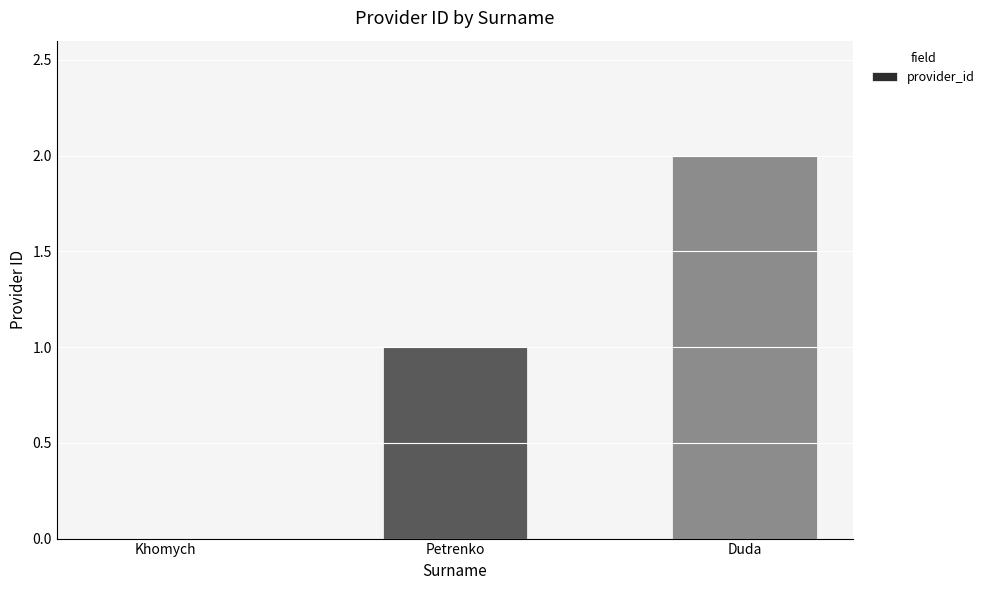

How many categories are shown in the chart?

3